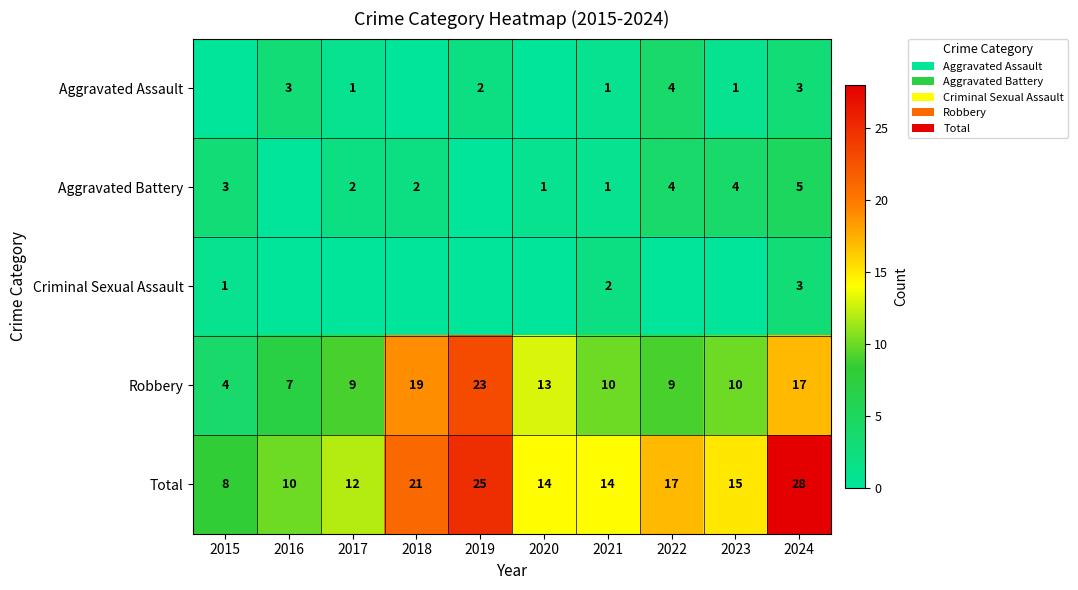

What is the sum of all Robbery values?

121